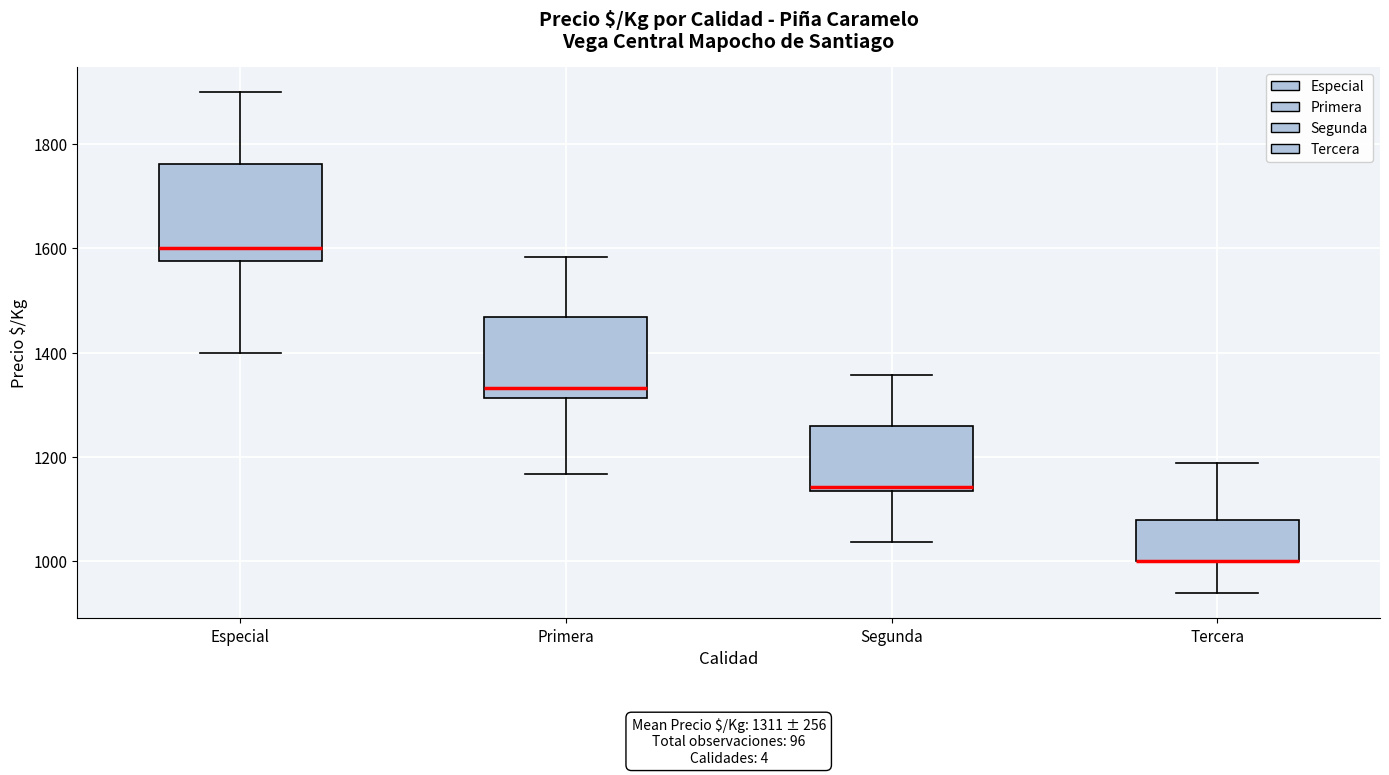

Comparing the boxes themselves (not the whiskers), which one is the tallest?

Especial